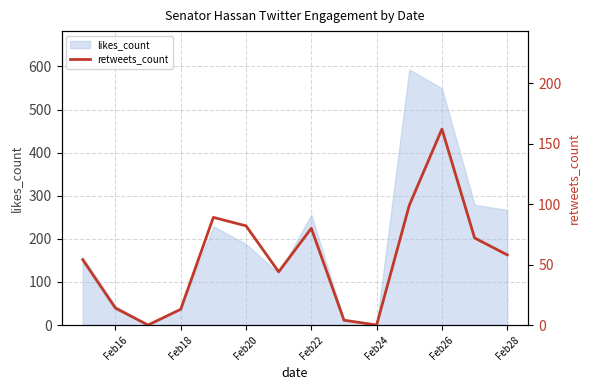

The value of likes_count at Feb28 is 267. True or false?

True